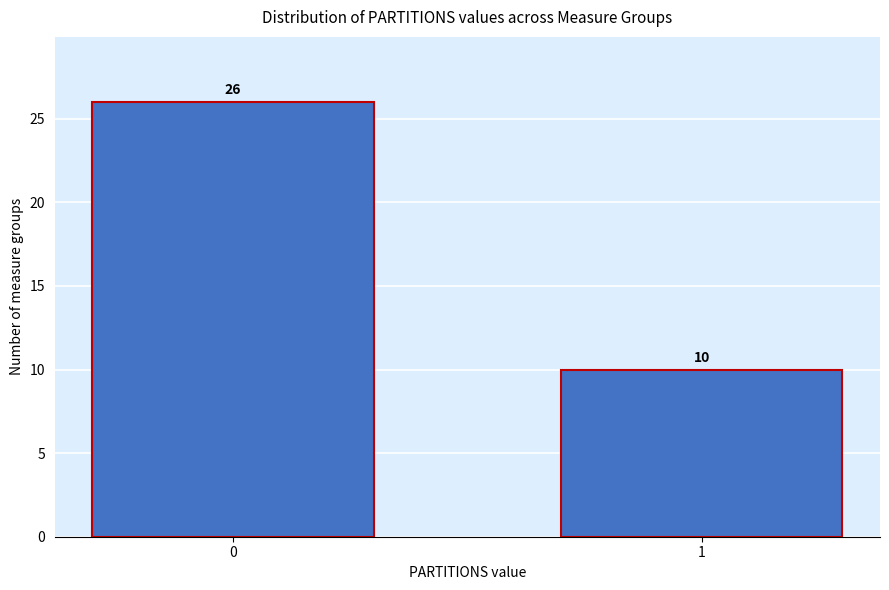

Reading left to right, transcribe all the data shown in this chart.

26	10